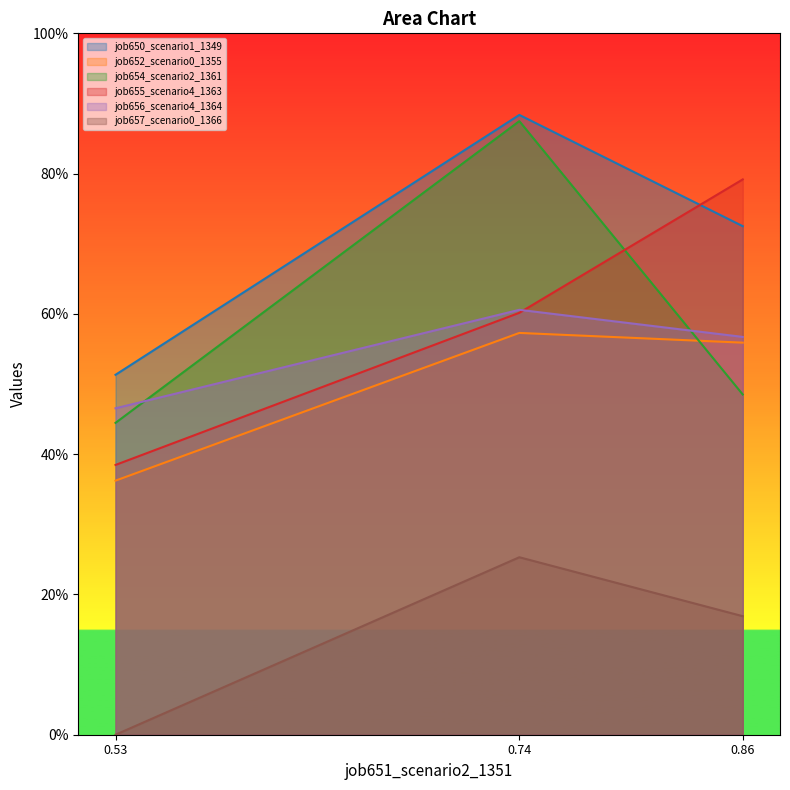

What is the average value of the job657_scenario0_1366 series?

0.1